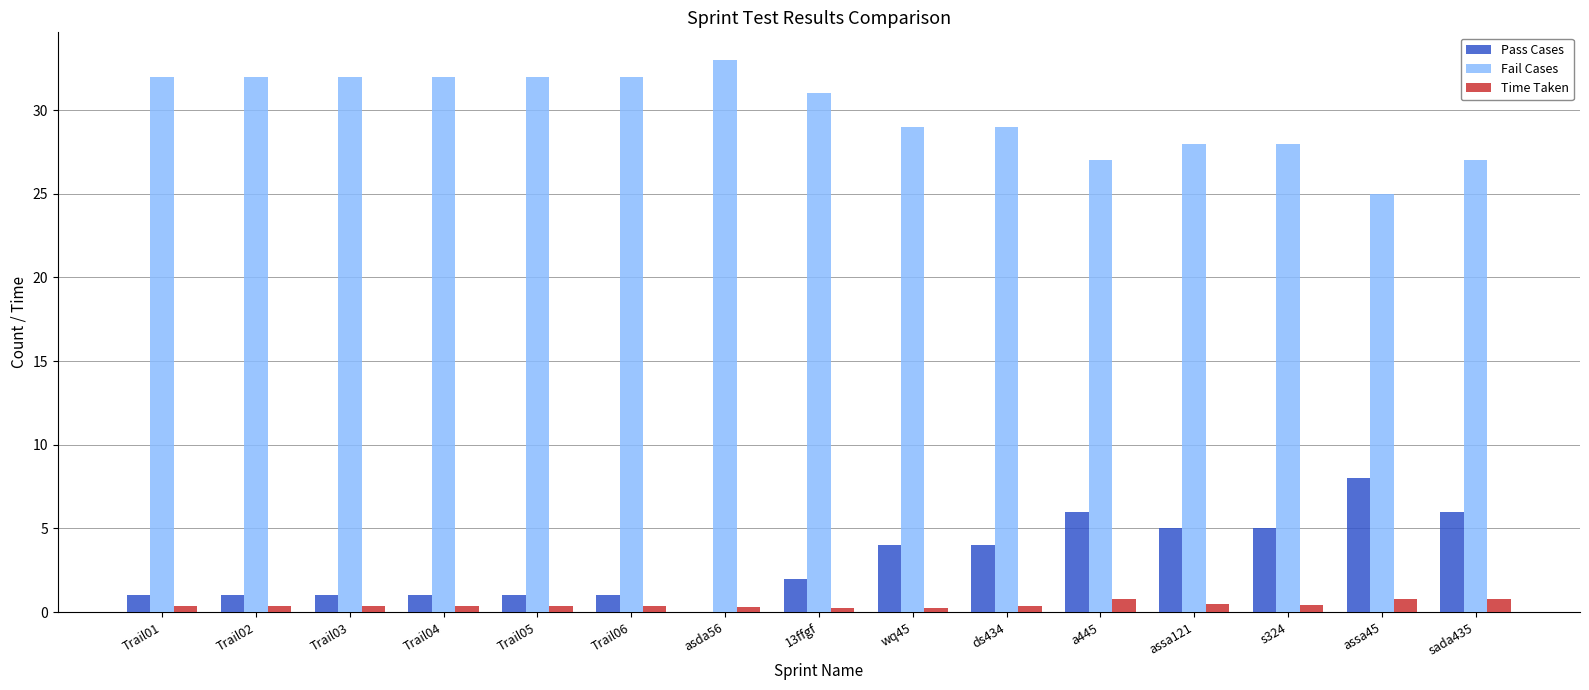

Which series has the largest total across all categories?

Fail Cases